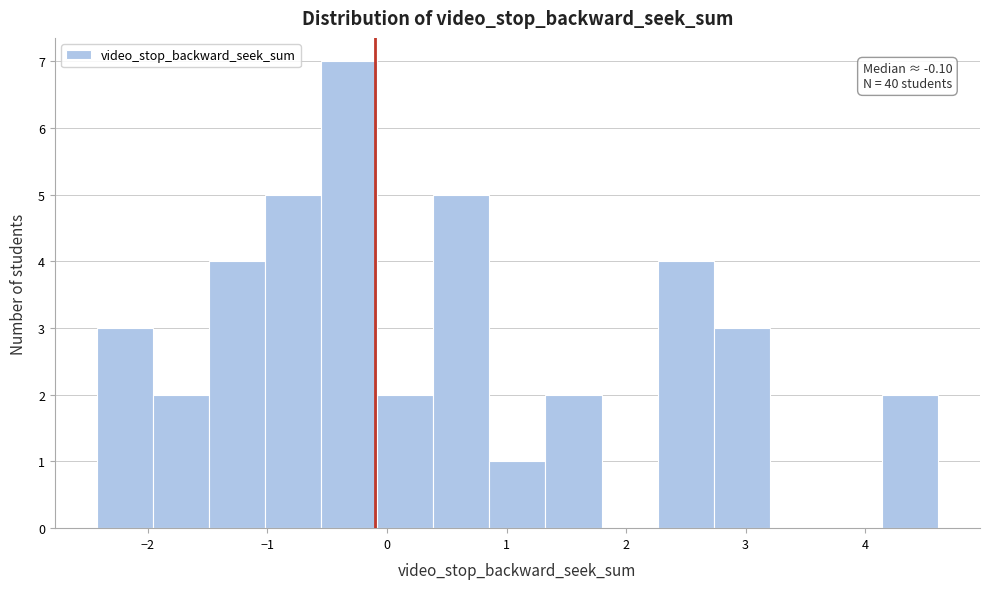

Over which range of the x-axis is the bar tallest?

-0.6 to -0.1